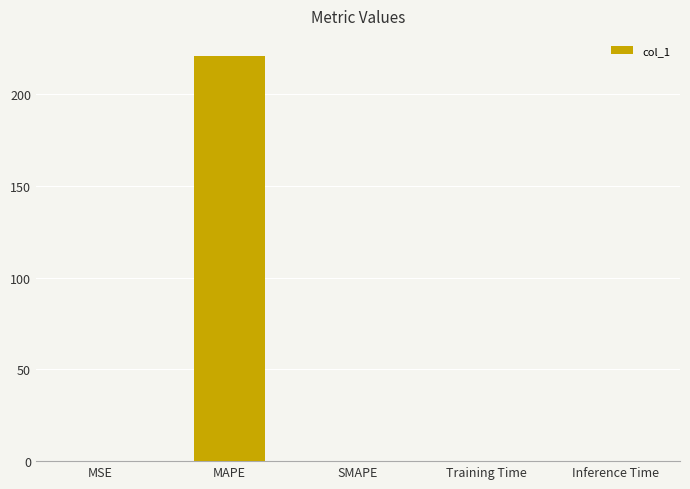

The value at MAPE is 385.9. True or false?

False